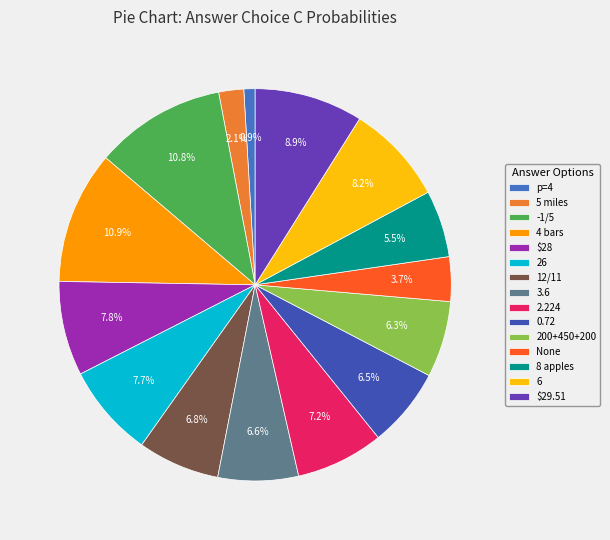

Between 5 miles and 8 apples, which is larger?

8 apples